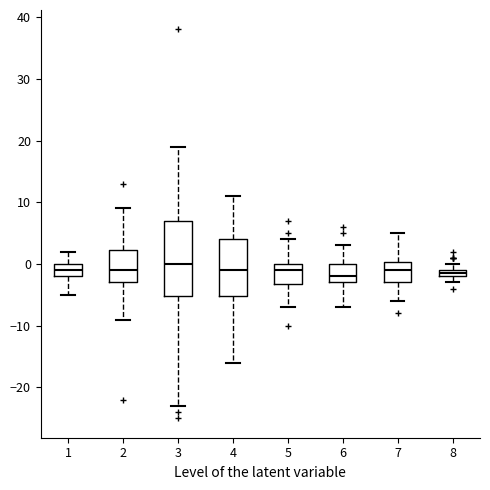

Which box is the tallest, from its lower edge to its upper edge?

3